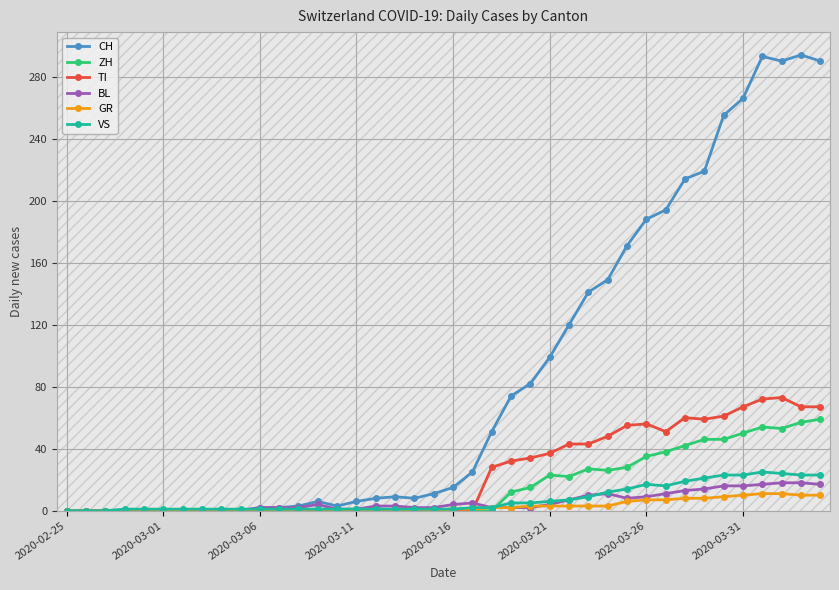

True or false: CH has more than 1 points higher than both neighbors.

True